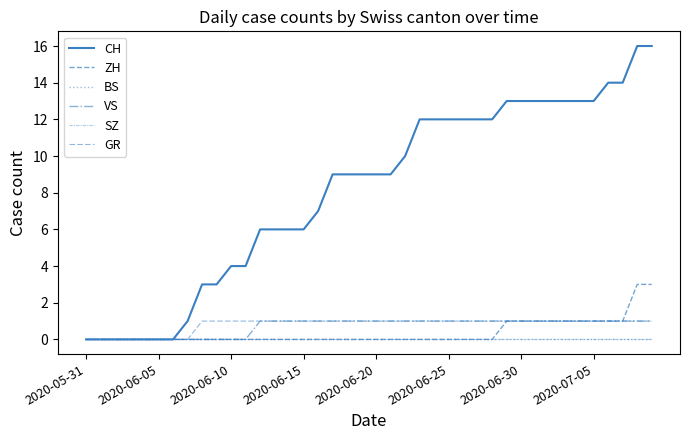

Which series has the largest total across all categories?

CH